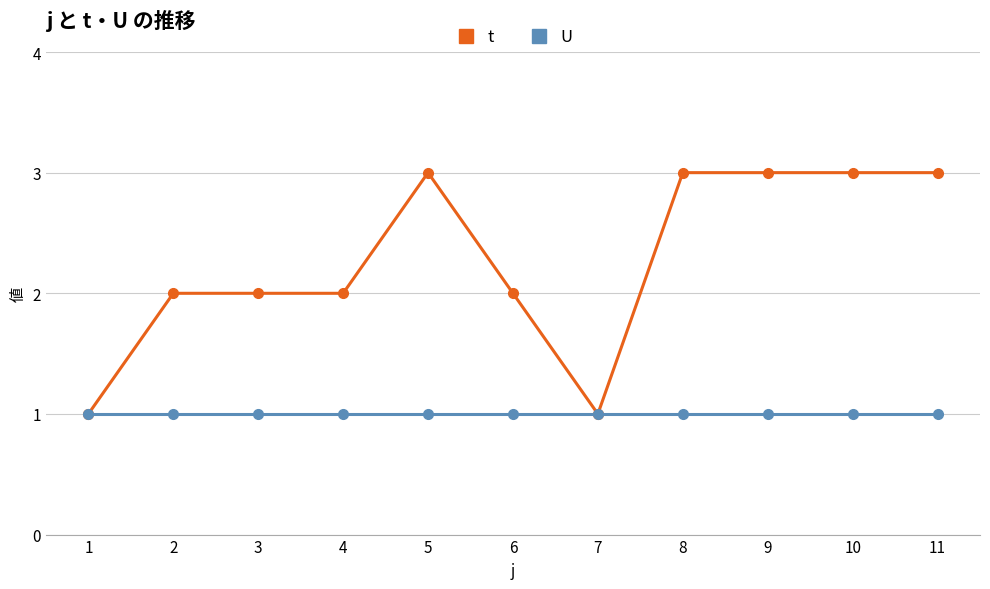

What is the maximum value shown in the chart?

3